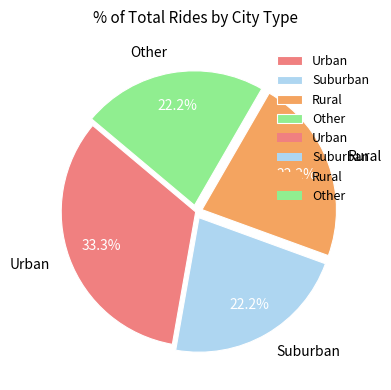

Which category has the biggest portion of the pie?

Urban